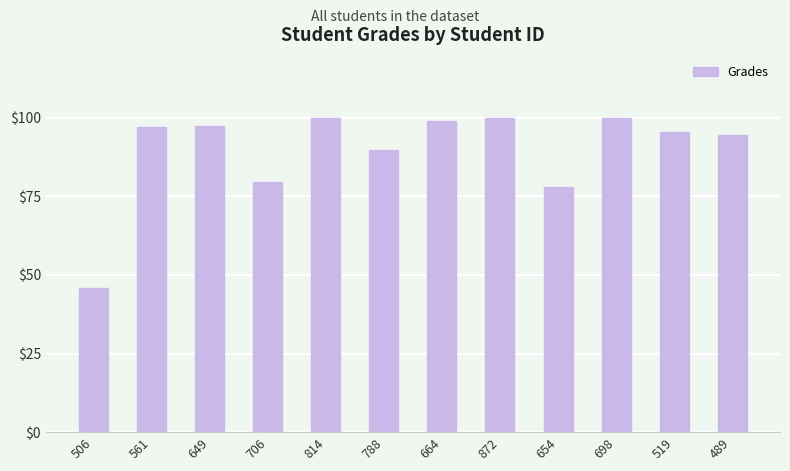

Are the bars horizontal?

No